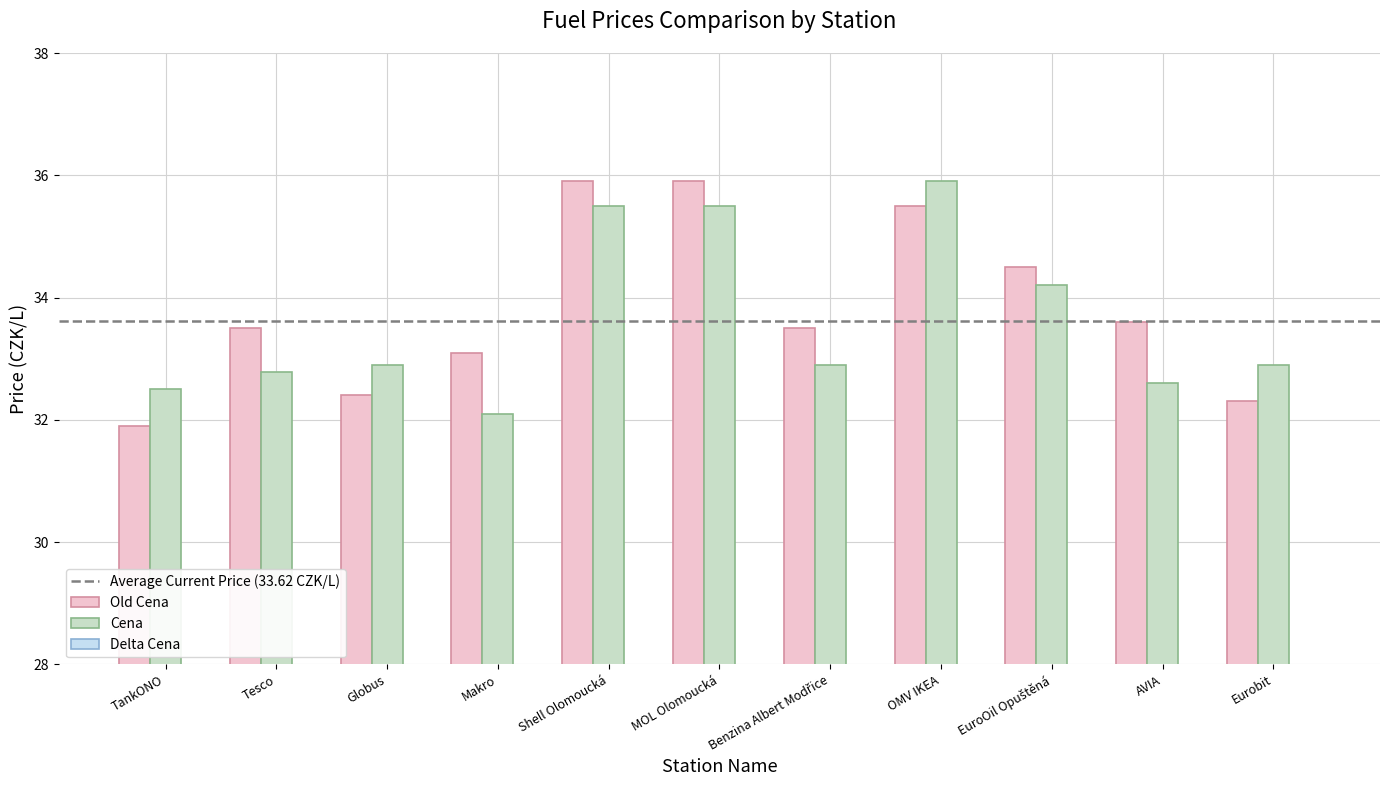

Is the value of Cena at Globus greater than the value of Delta Cena at MOL Olomoucká?

Yes